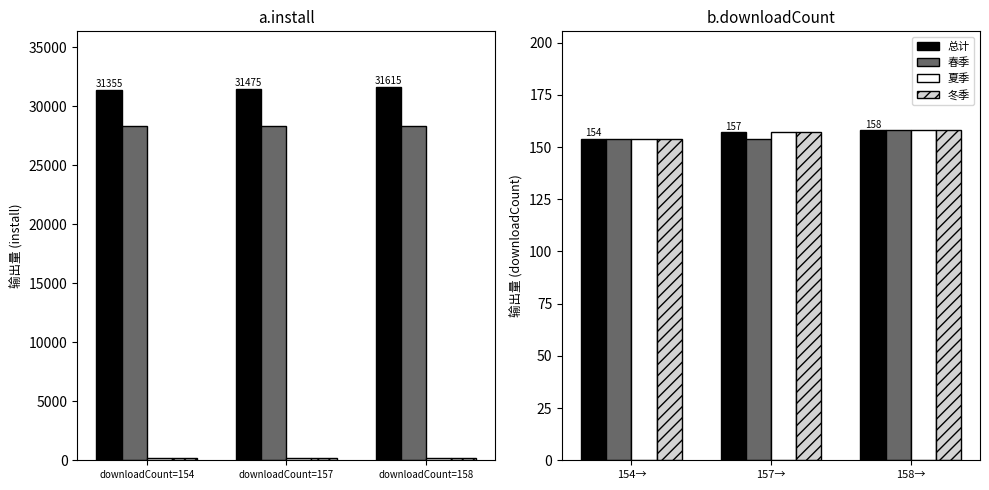

Reading left to right, list all the values displayed in this chart.

总计: 154	157	158
春季: 154	154	158
夏季: 154	157	158
冬季: 154	157	158